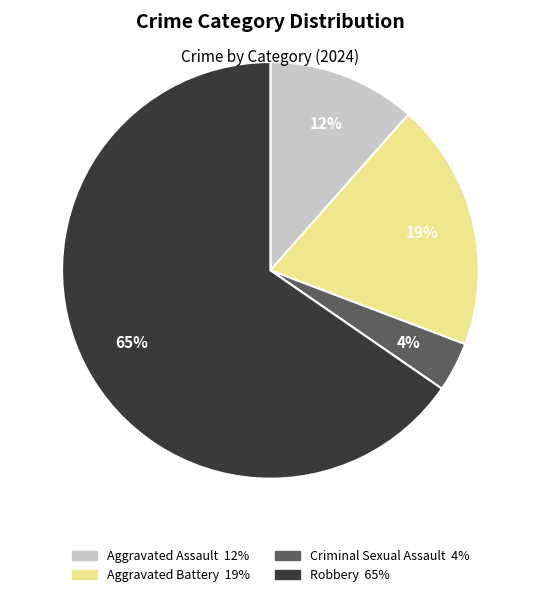

What is the ratio of the value at Aggravated Assault to the value at Aggravated Battery?

0.6